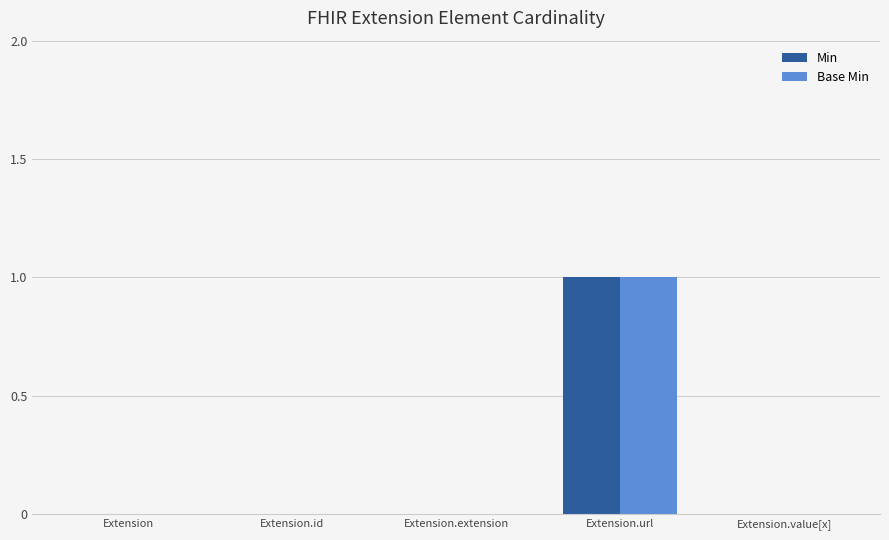

How many distinct data groups are displayed?

2